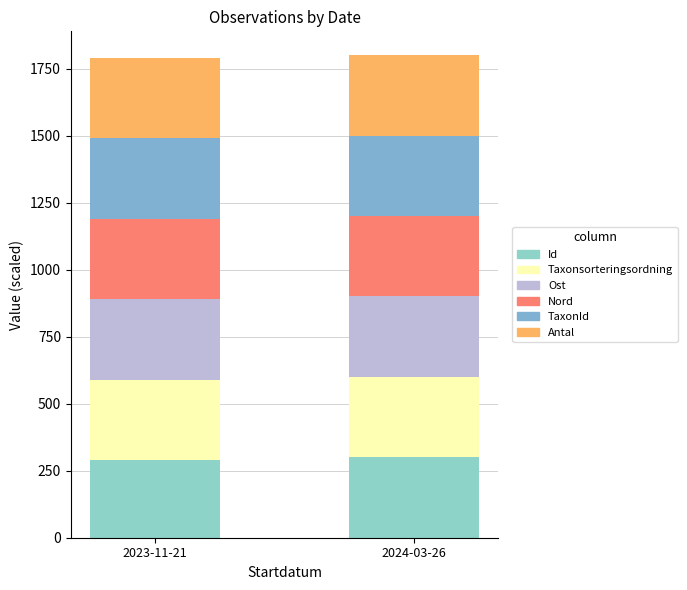

Which category has the lowest value in the Id series?

2023-11-21